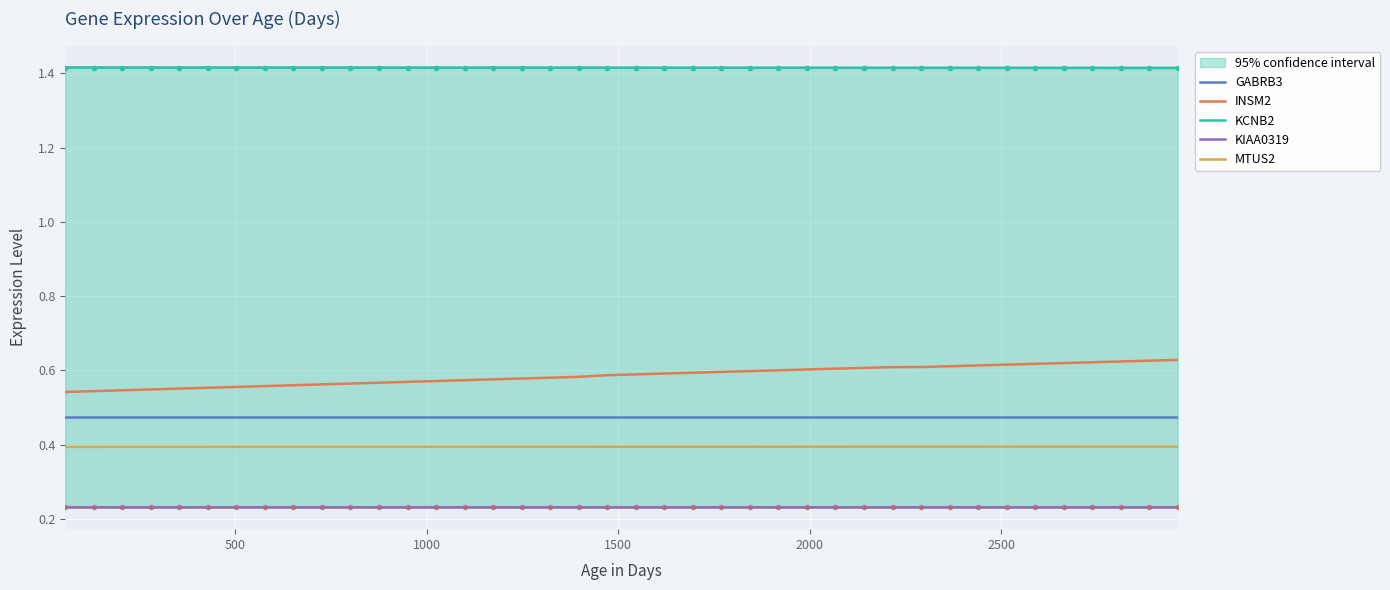

What is the maximum value for KIAA0319?

0.2